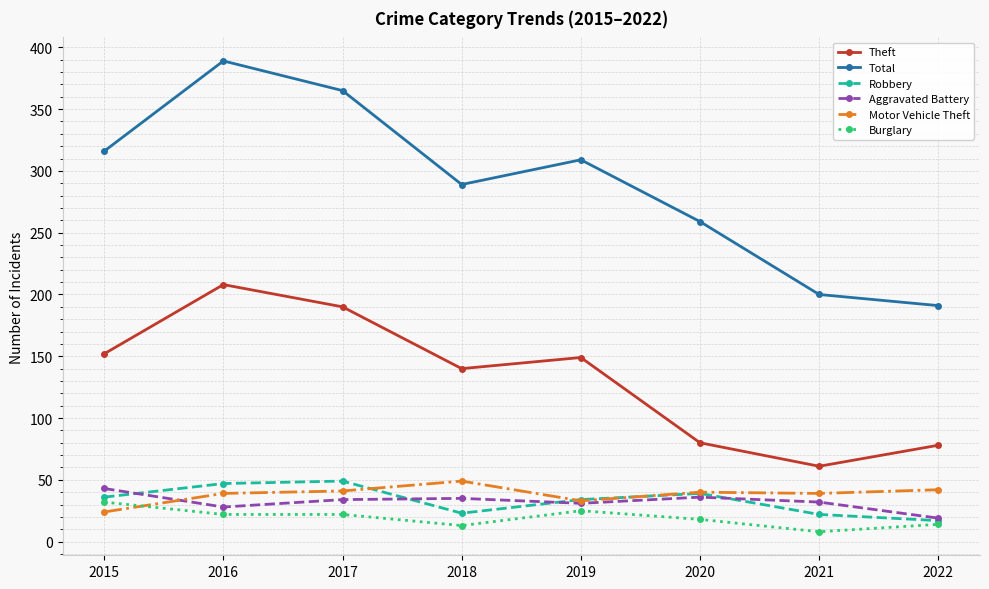

How many data points does each series have?

8